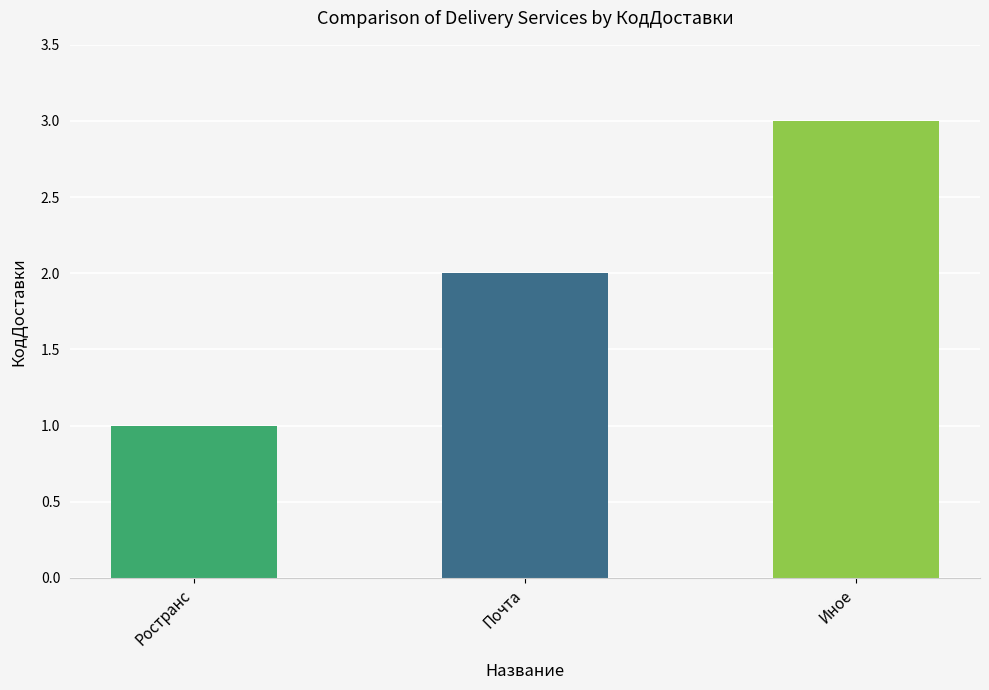

Approximately how many times larger is the value at Ространс compared to Иное?

0.3